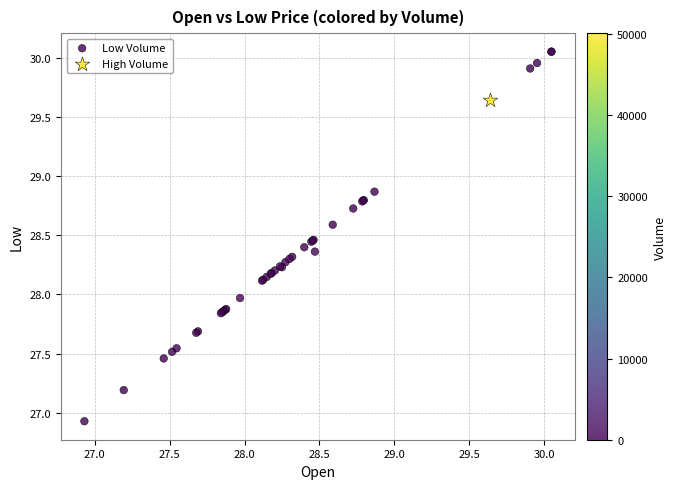

What are all the series names shown in the legend?

Low Volume, High Volume